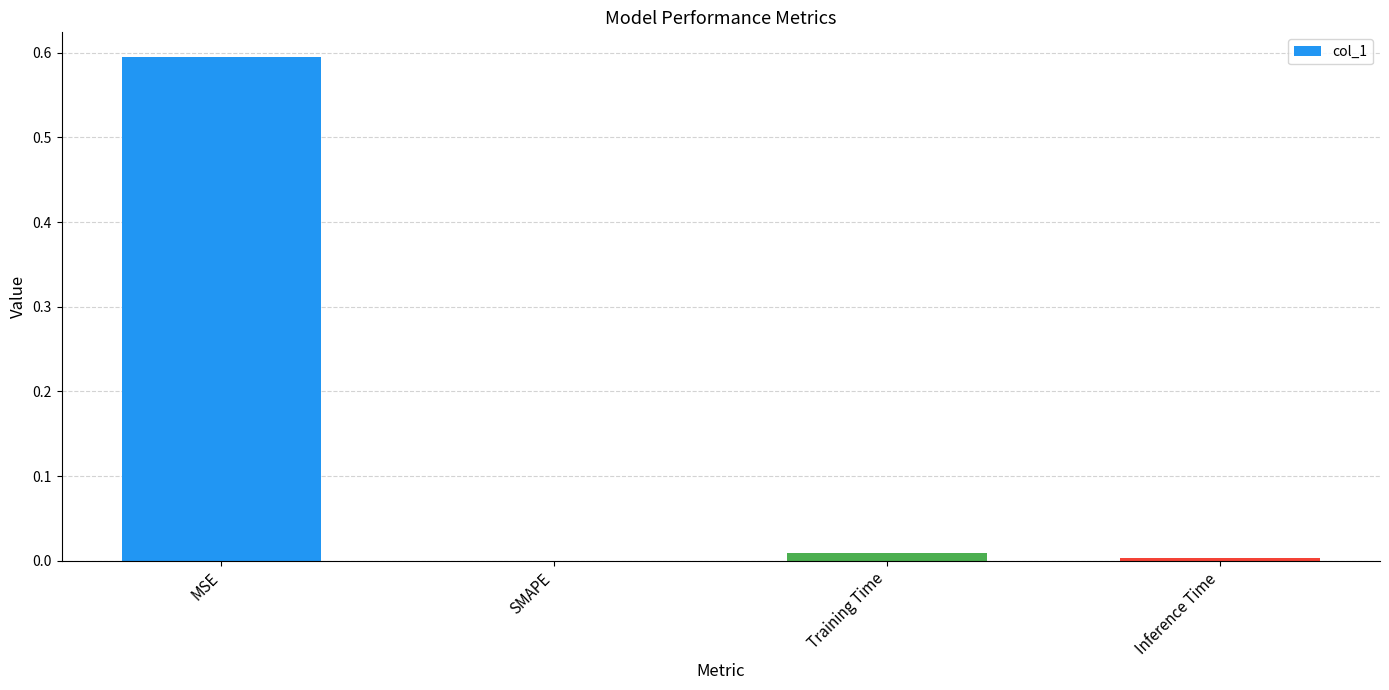

True or false: the data shows 0.6 at MSE.

True